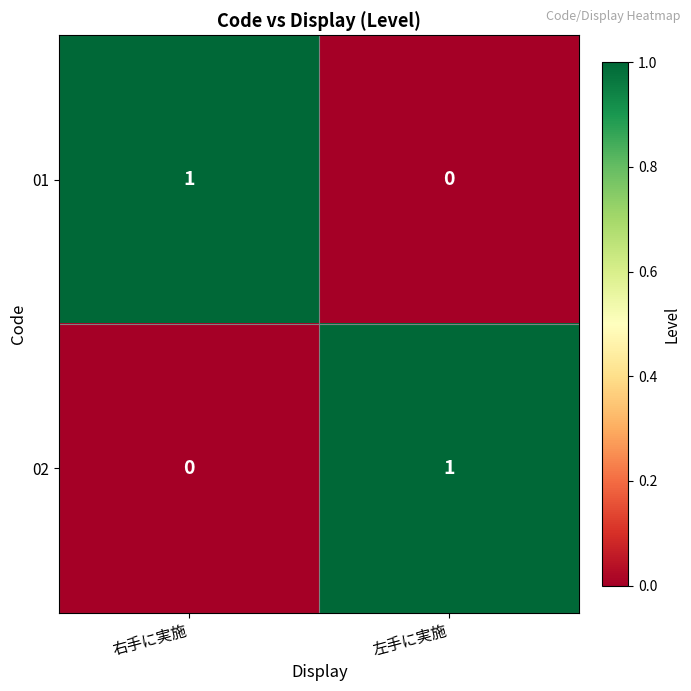

Reading right to left, transcribe all the data shown in this chart.

01: 左手に実施=0	右手に実施=1
02: 左手に実施=1	右手に実施=0